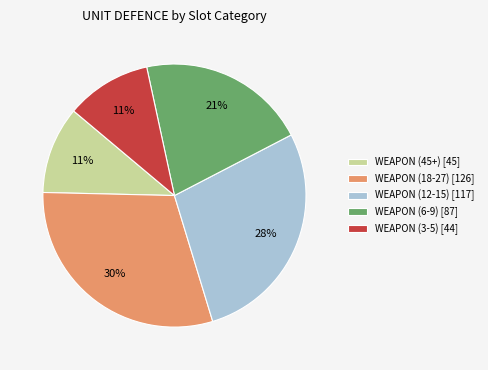

Do WEAPON (6-9) [87] and WEAPON (3-5) [44] together represent more than half of the pie?

No